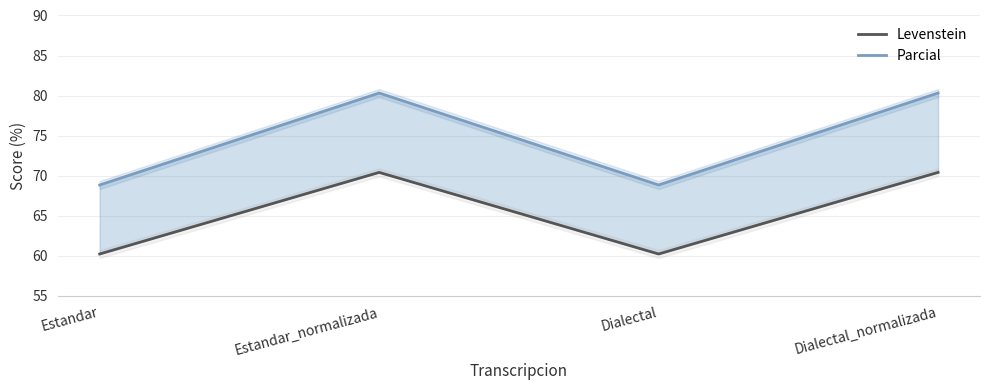

True or false: Levenstein has a value of 70.4 at Estandar_normalizada.

True